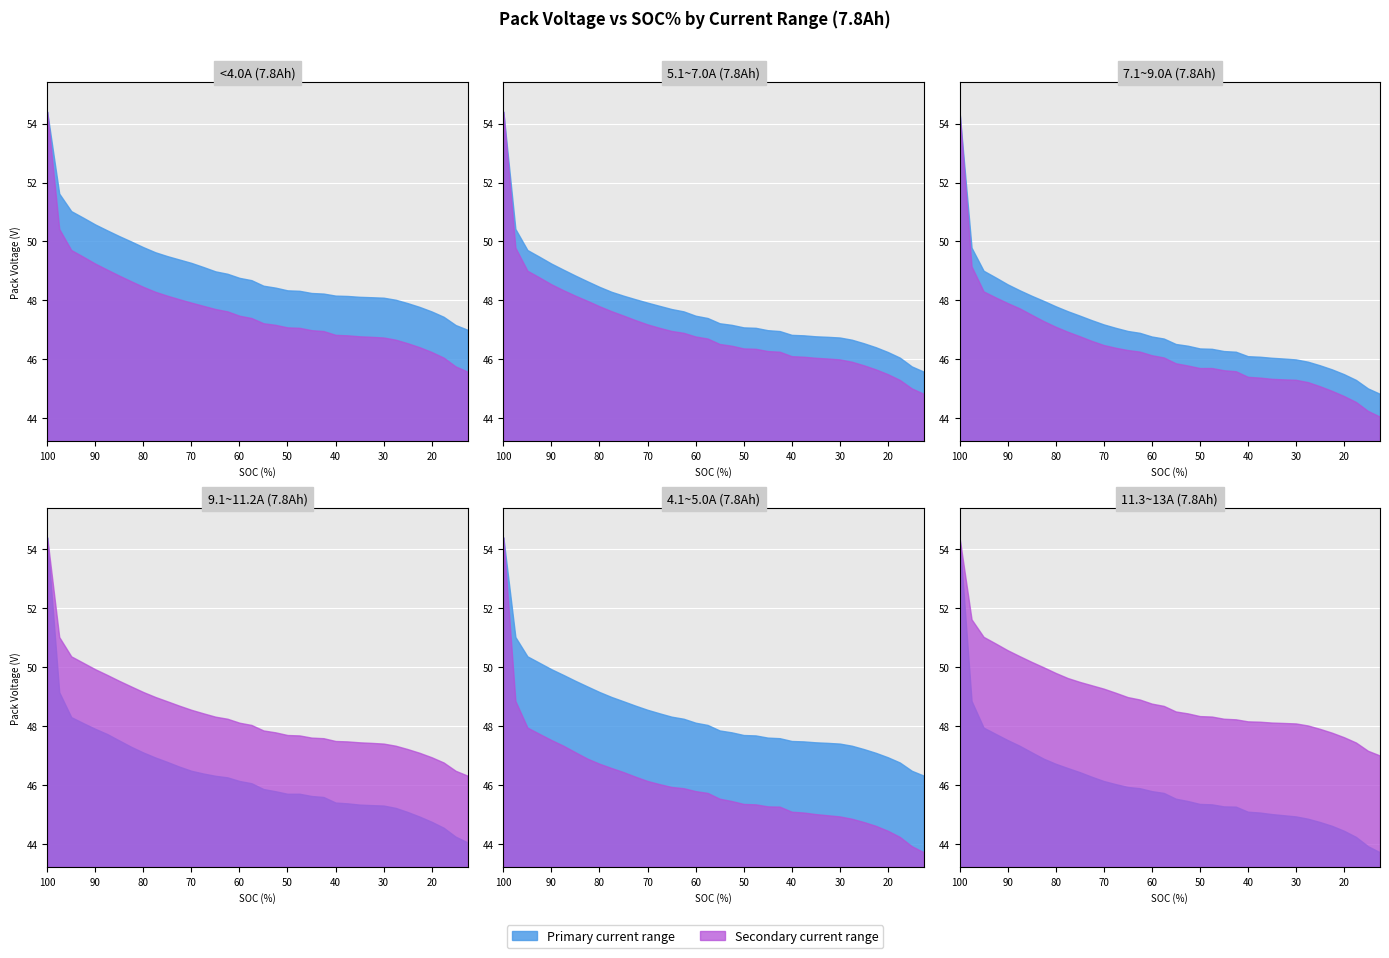

True or false: <4.0A (7.8Ah) has a value of 48.2 at 42.5.

True